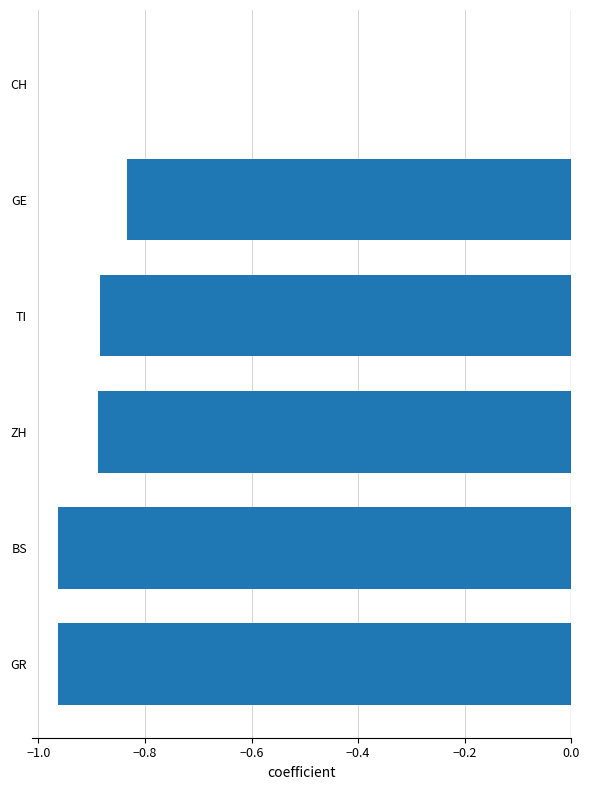

What is the sum of the values at BS and ZH?

-1.8